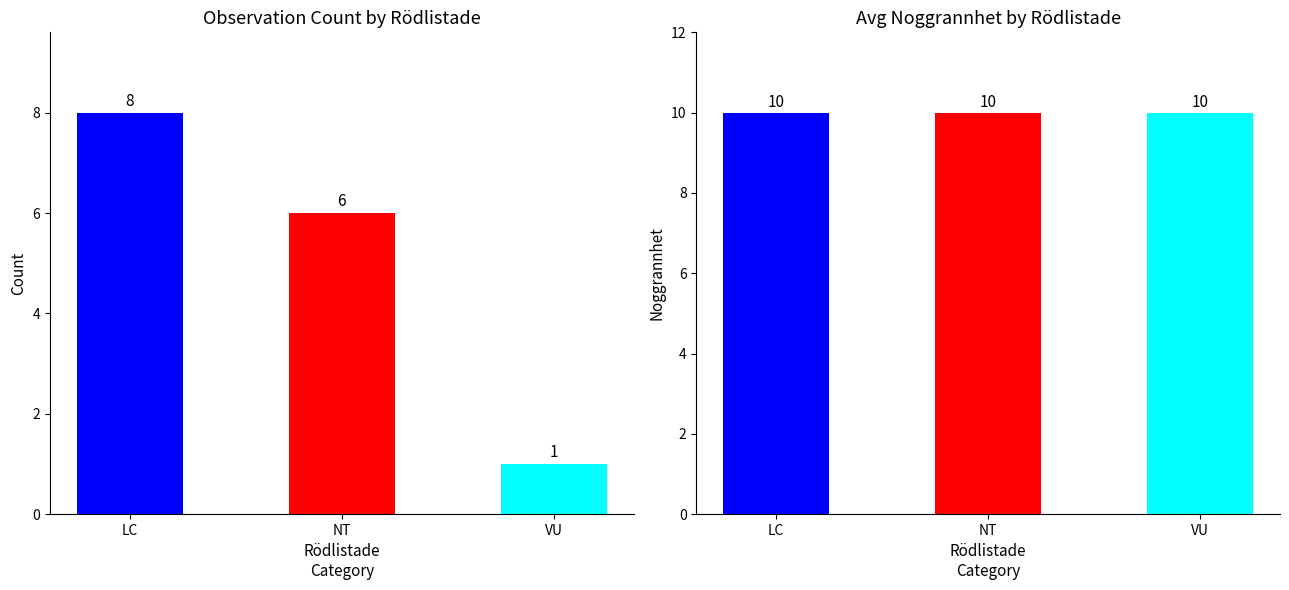

Rank the series by their average value, from highest to lowest.

Avg Noggrannhet, Count